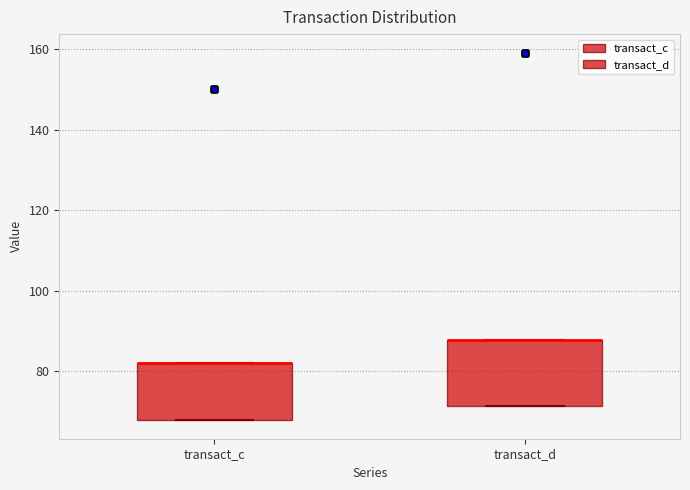

Where is the lower edge of the box for transact_d on the y-axis? The values are not printed on the chart, so give them approximately, as read against the axis.

72